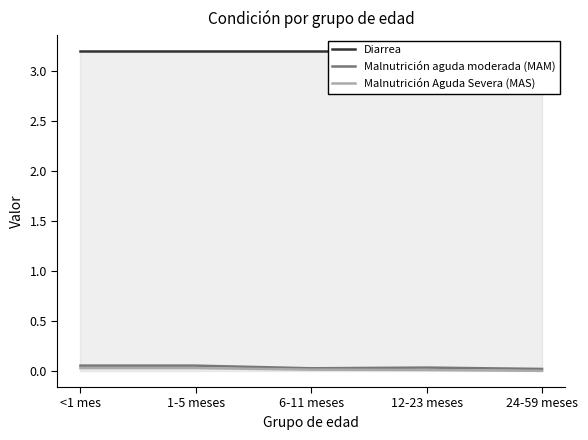

Reading right to left, transcribe all the data shown in this chart.

Diarrea: 3.2	3.2	3.2	3.2	3.2
Malnutrición aguda moderada (MAM): 0.0	0.0	0.0	0.1	0.1
Malnutrición Aguda Severa (MAS): 0.0	0.0	0.0	0.0	0.0